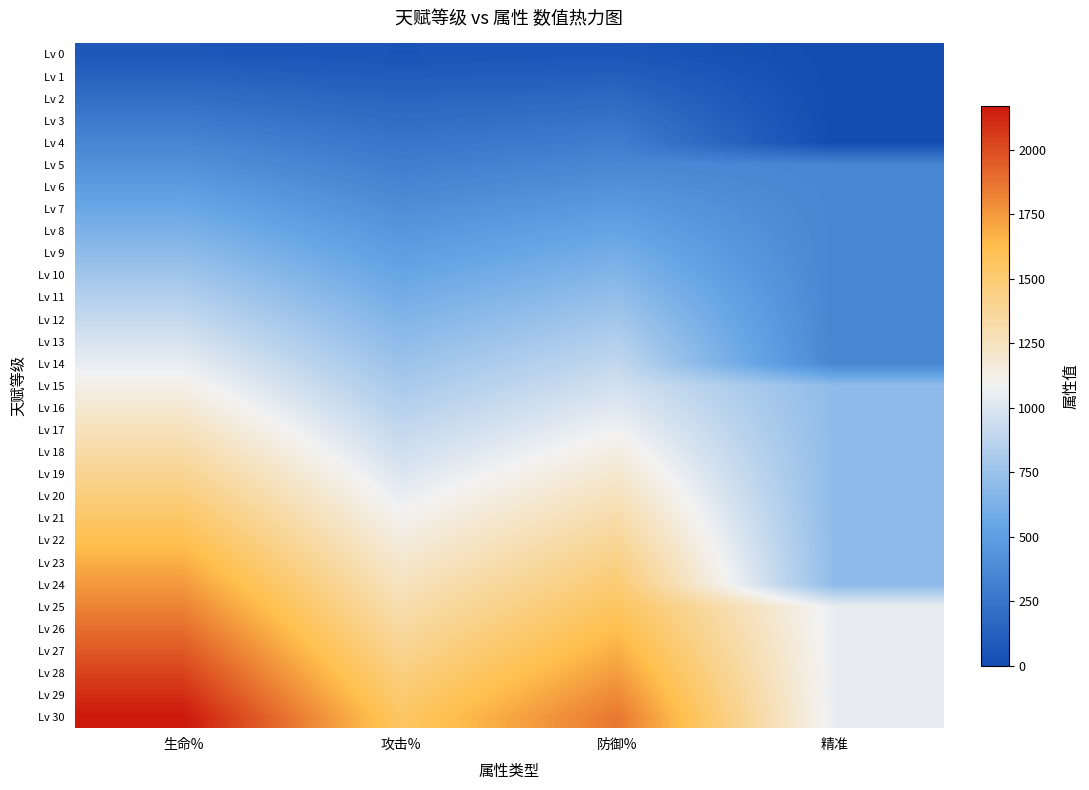

At which category is the sum across all series the highest?

生命%